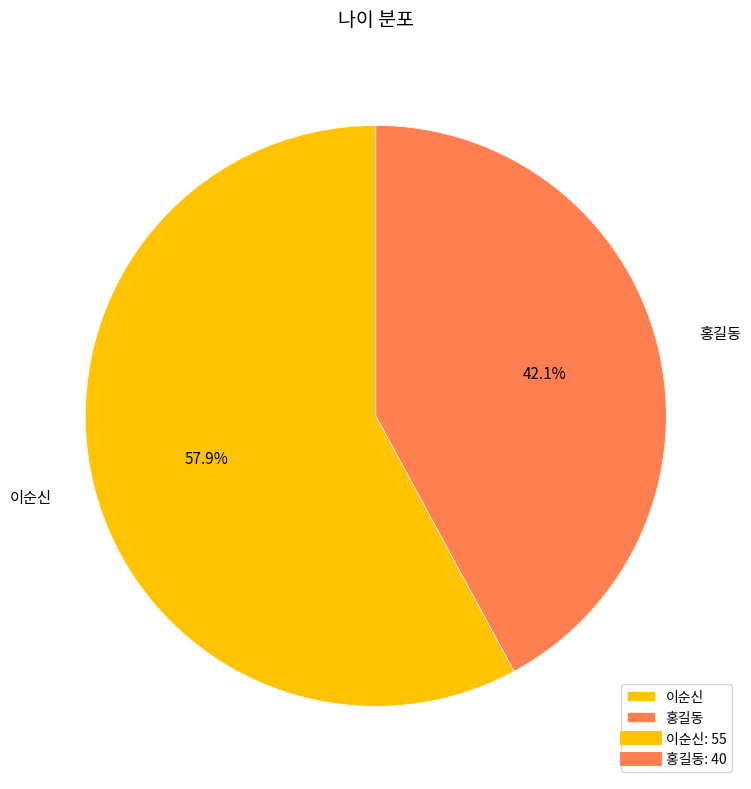

Is it true that 이순신 is 58% of the pie?

True